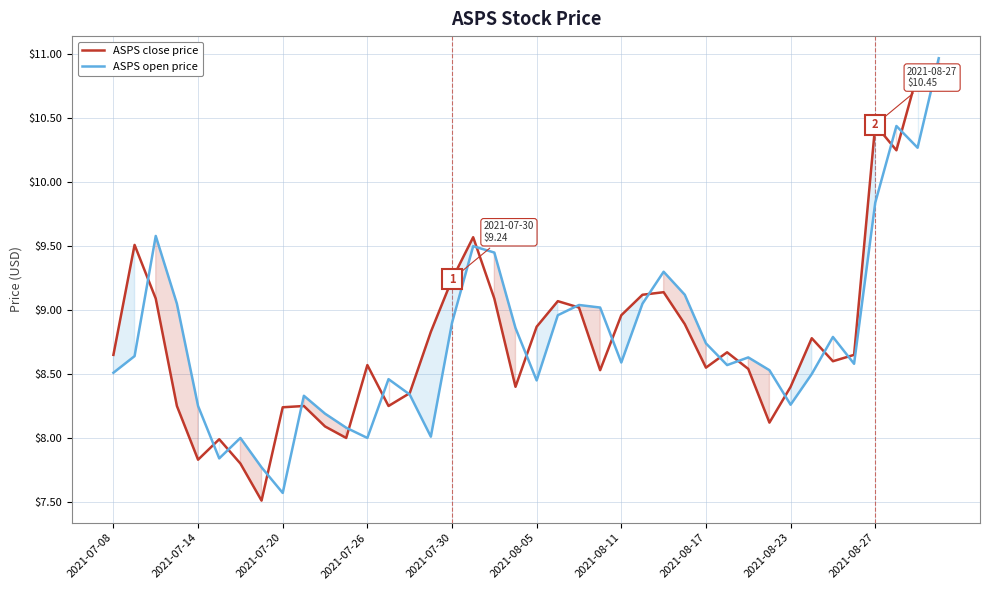

At 2021-08-17, list the series in order from largest to smallest.

ASPS open price, ASPS close price